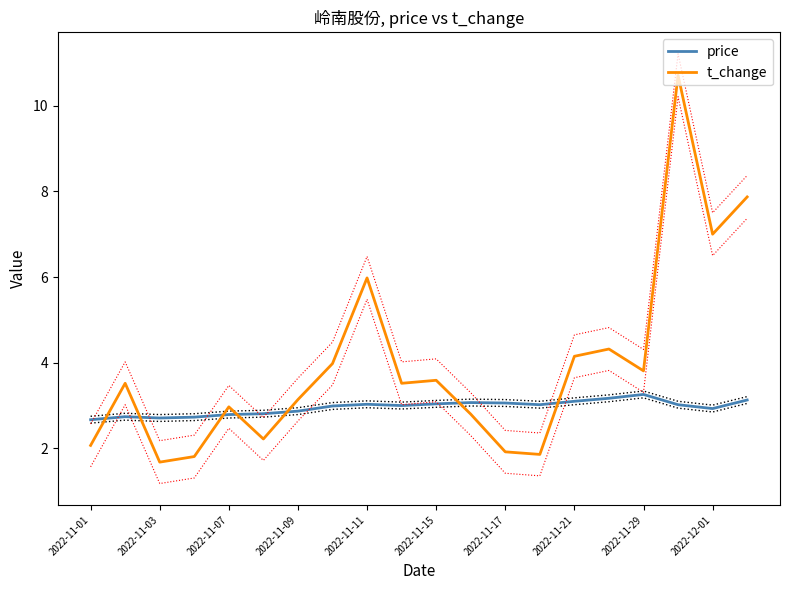

What is the lowest value of the price series?

2.7